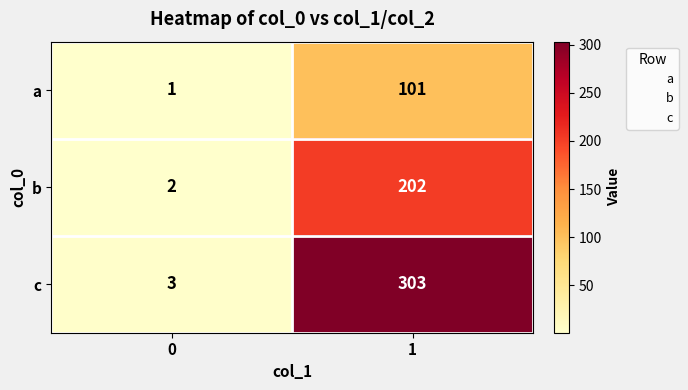

What is the total value across all series at 0?

6